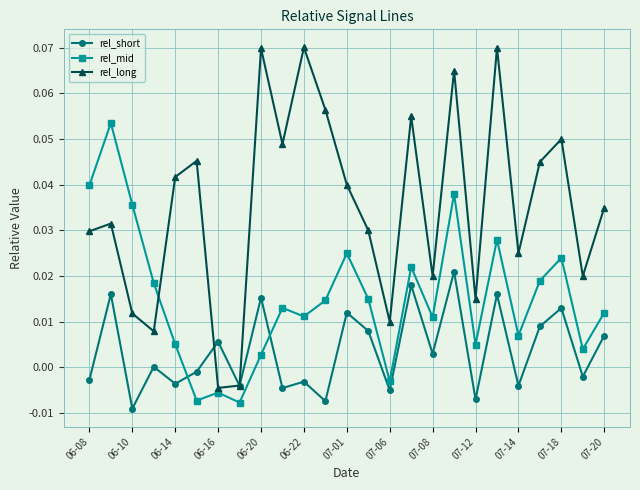

Which series has the largest total across all categories?

rel_long